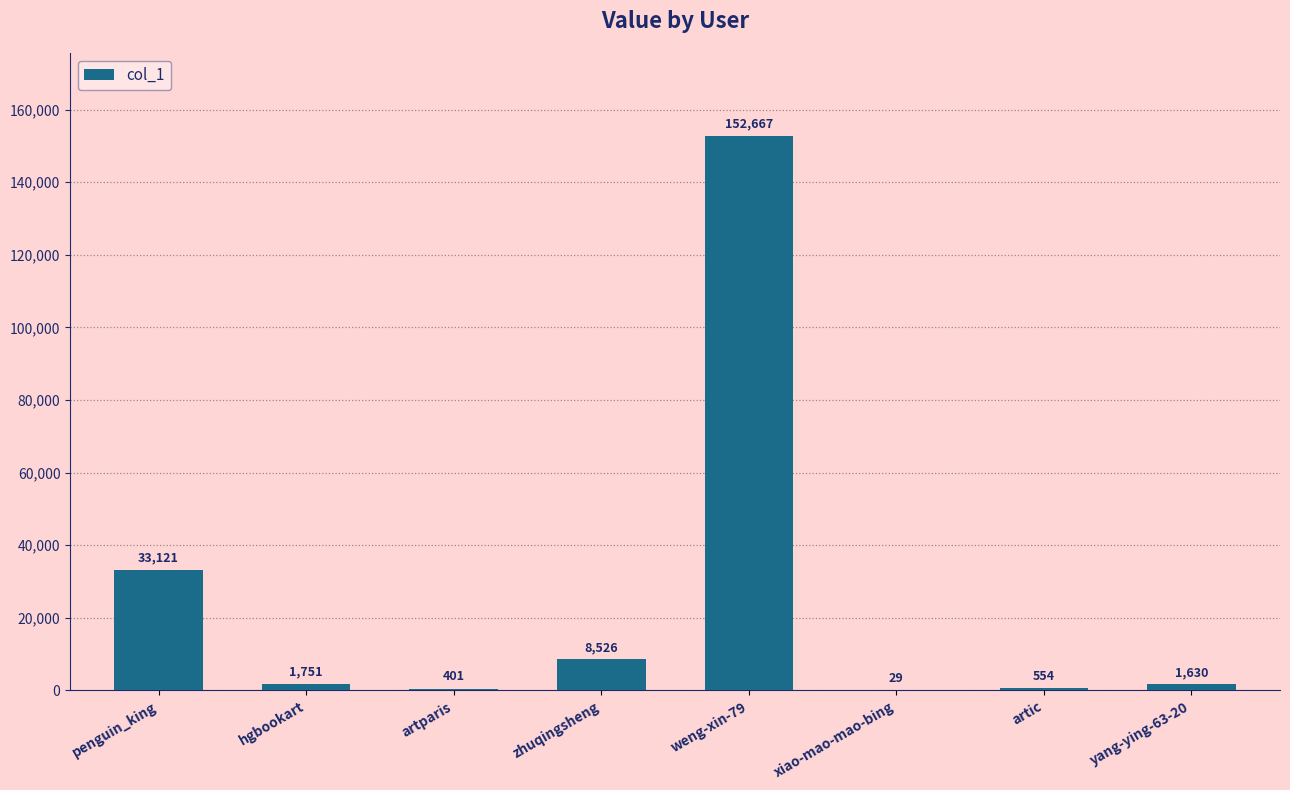

What is the ratio of the value at hgbookart to the value at yang-ying-63-20?

1.1